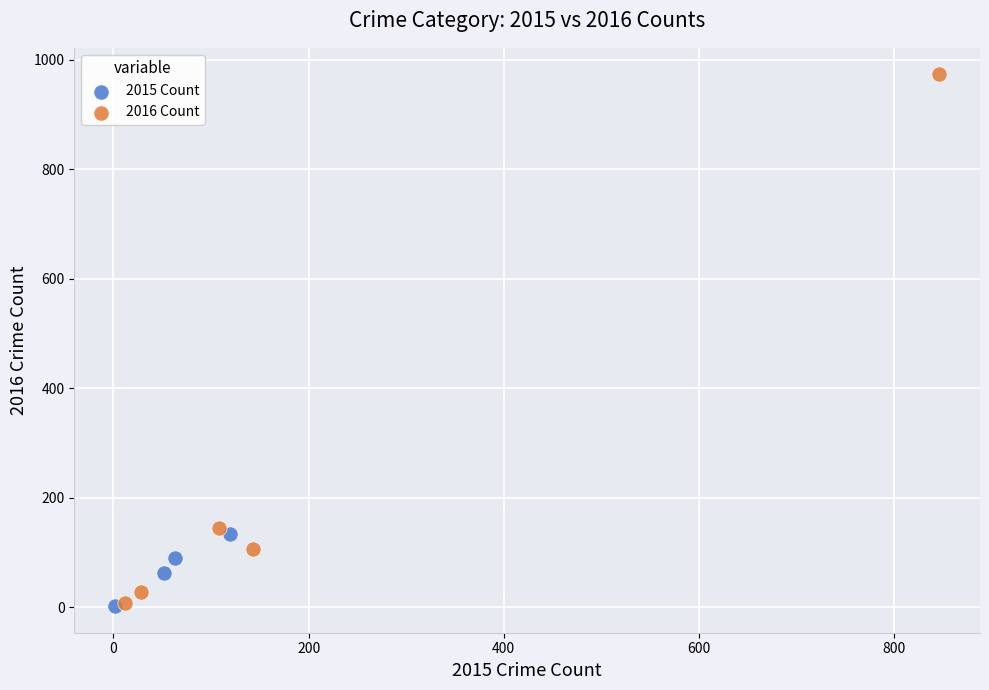

Which series has the largest Y range (max minus min)?

2016 Count